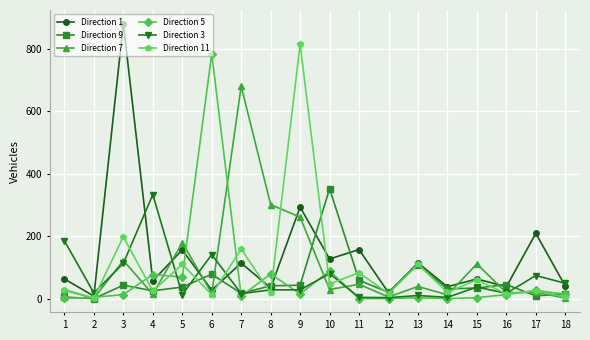

Rank the series by their maximum value, from highest to lowest.

Direction 1, Direction 11, Direction 5, Direction 7, Direction 9, Direction 3